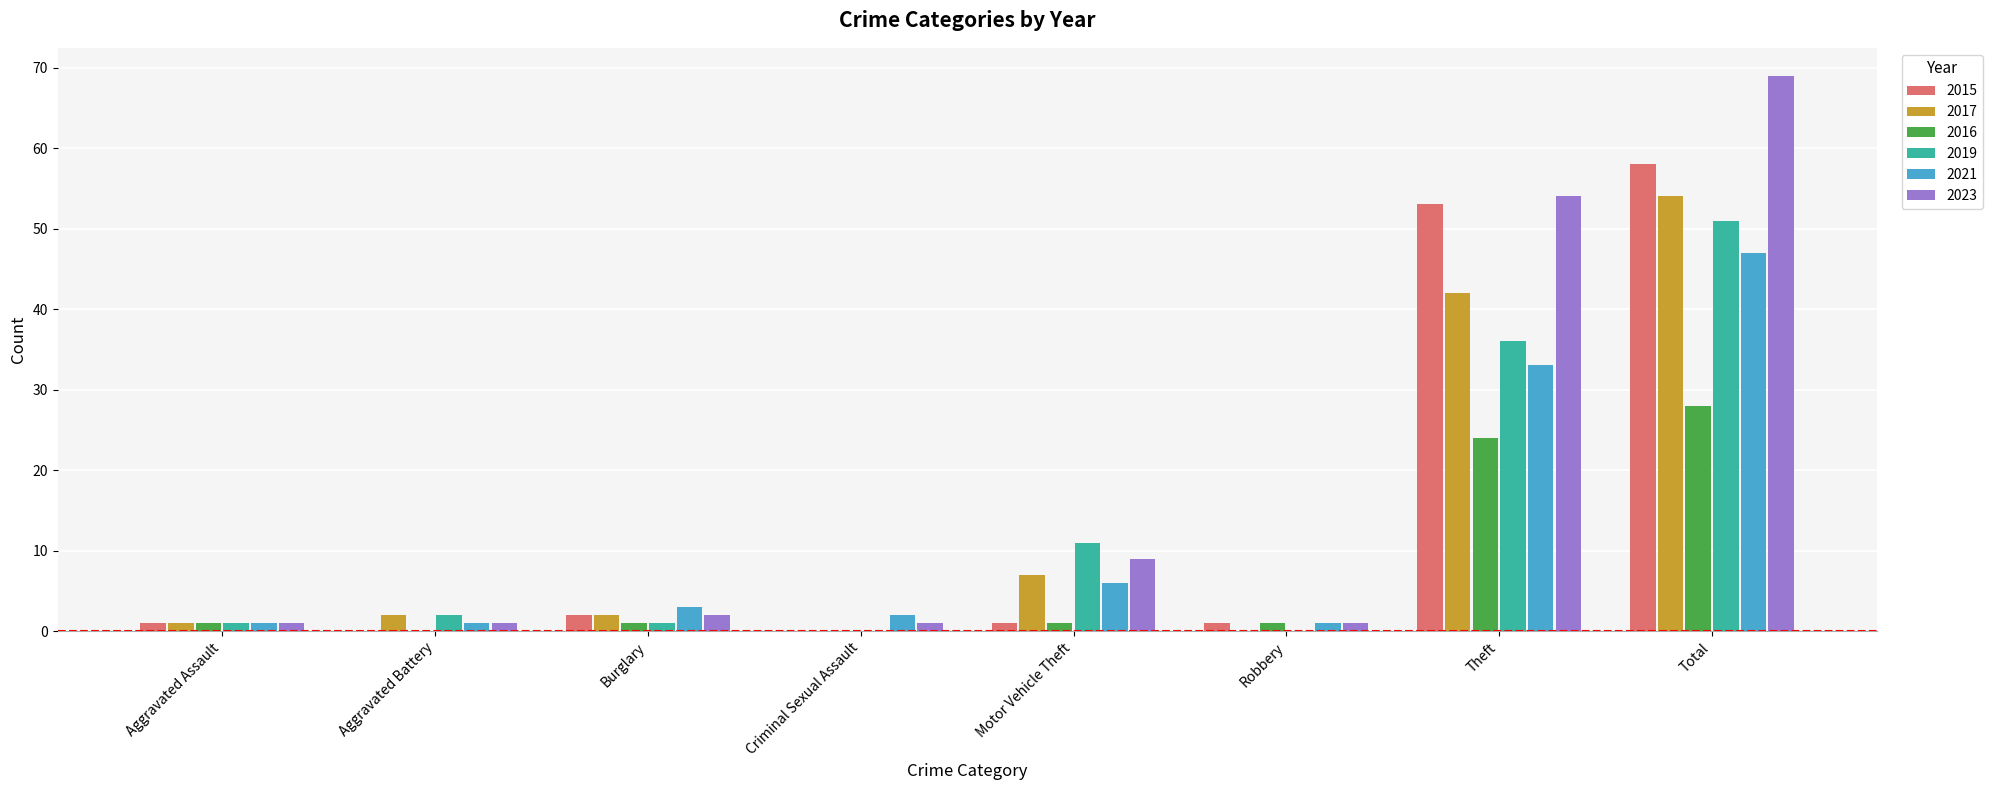

Reading right to left, what are all the values shown in this chart?

2015: Total=58	Theft=53	Robbery=1	Motor Vehicle Theft=1	Criminal Sexual Assault=0	Burglary=2	Aggravated Battery=0	Aggravated Assault=1
2017: Total=54	Theft=42	Robbery=0	Motor Vehicle Theft=7	Criminal Sexual Assault=0	Burglary=2	Aggravated Battery=2	Aggravated Assault=1
2016: Total=28	Theft=24	Robbery=1	Motor Vehicle Theft=1	Criminal Sexual Assault=0	Burglary=1	Aggravated Battery=0	Aggravated Assault=1
2019: Total=51	Theft=36	Robbery=0	Motor Vehicle Theft=11	Criminal Sexual Assault=0	Burglary=1	Aggravated Battery=2	Aggravated Assault=1
2021: Total=47	Theft=33	Robbery=1	Motor Vehicle Theft=6	Criminal Sexual Assault=2	Burglary=3	Aggravated Battery=1	Aggravated Assault=1
2023: Total=69	Theft=54	Robbery=1	Motor Vehicle Theft=9	Criminal Sexual Assault=1	Burglary=2	Aggravated Battery=1	Aggravated Assault=1